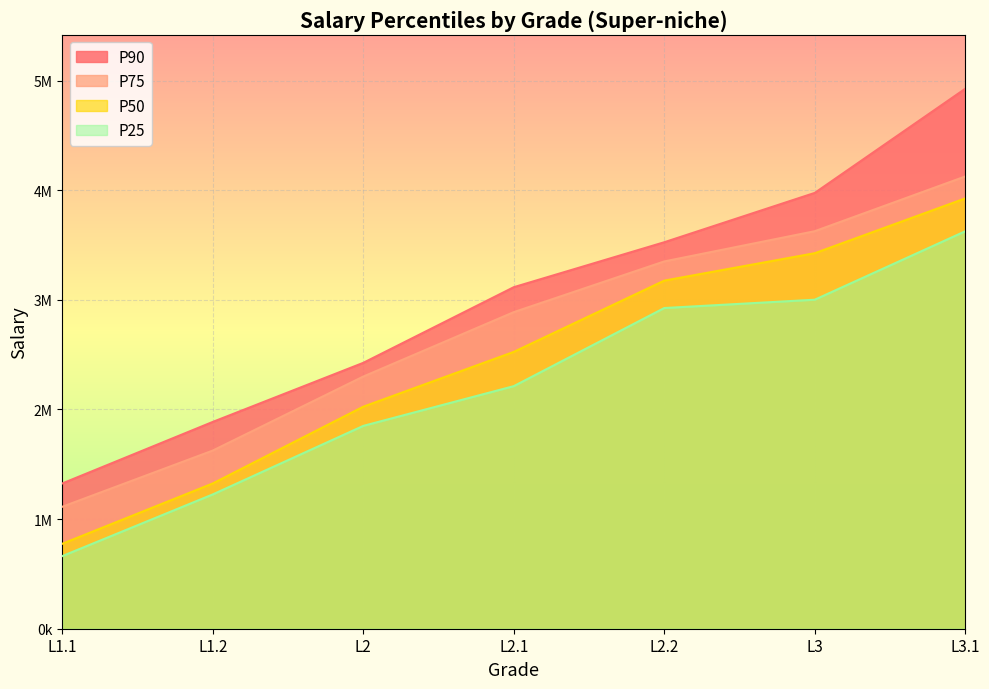

What is the difference between the maximum and minimum values in the P50 series?

3150000.0